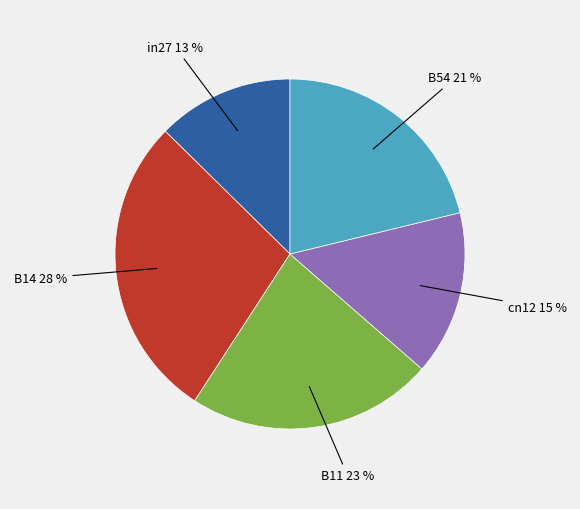

Count the number of slices in the pie.

5